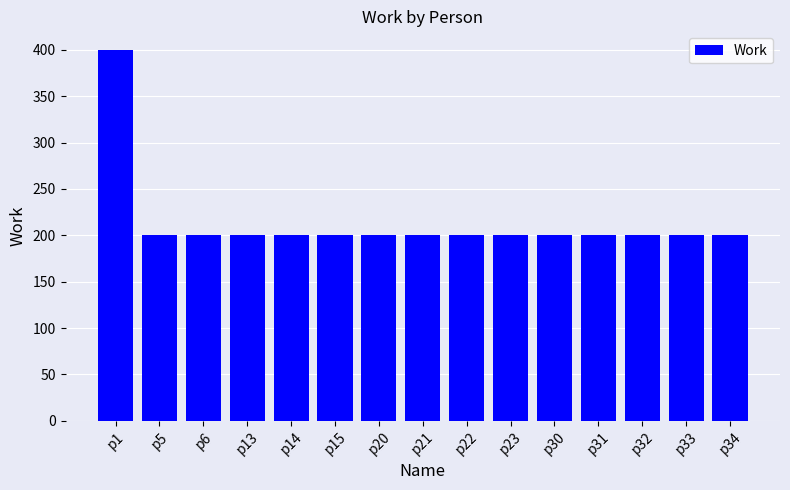

What is the difference between the maximum and minimum values?

200